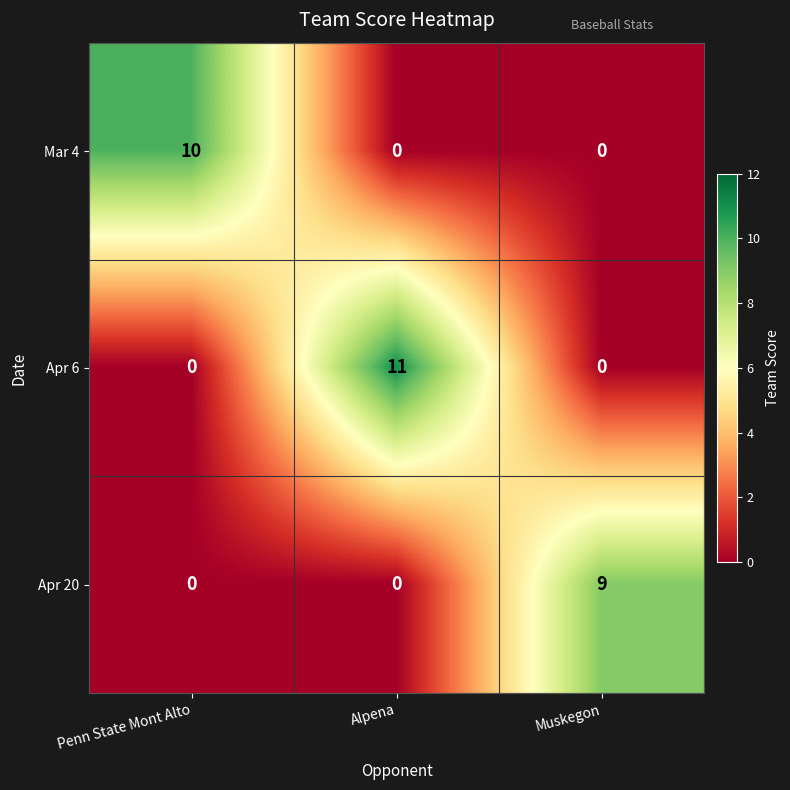

Rank the series by their maximum value, from lowest to highest.

Apr 20, Mar 4, Apr 6